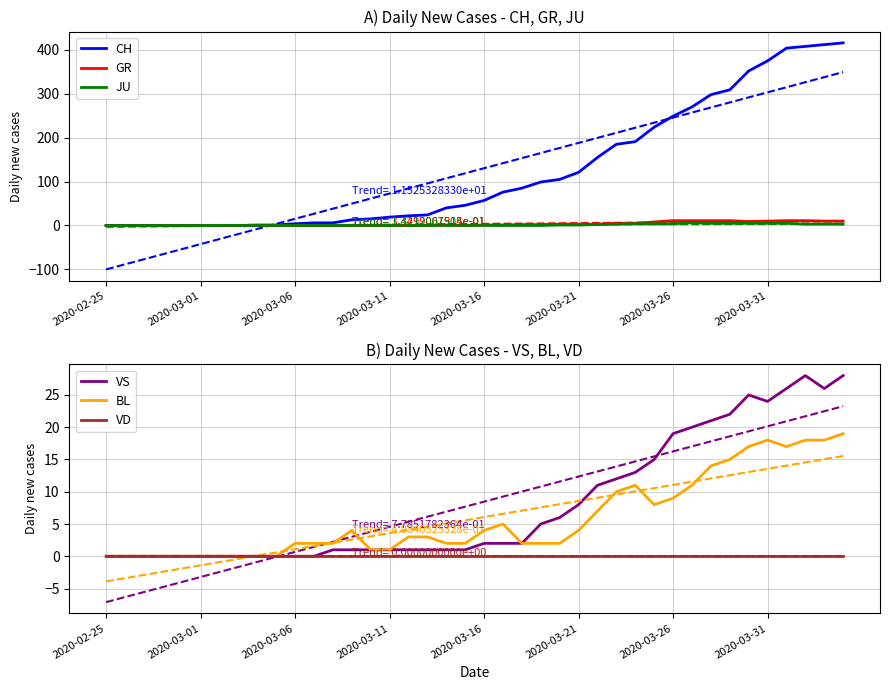

What is the difference between the second highest and second lowest values in the VS series?

28